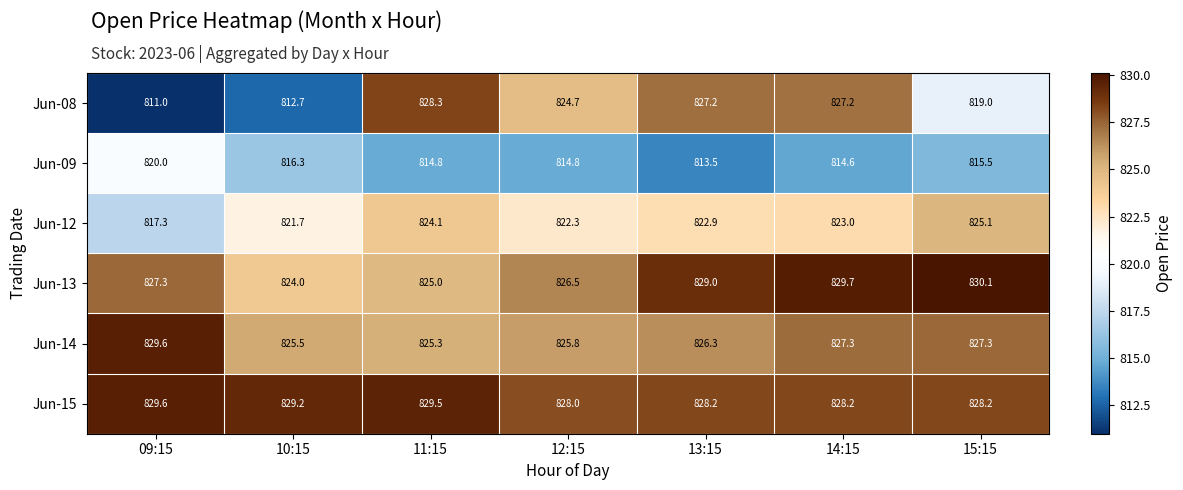

Which label corresponds to the smallest value in the chart?

09:15